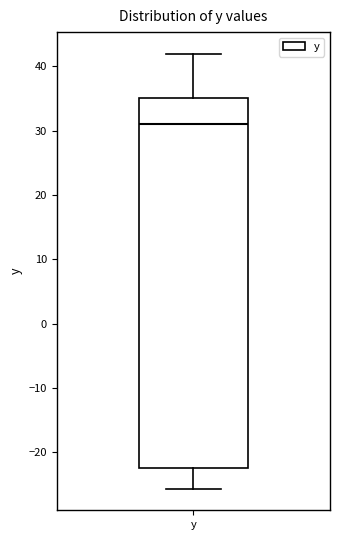

Transcribe this box plot: give where the median line is, the range the box spans, and where the two whiskers end, as read against the y-axis. The values are not printed on the chart, so give them approximately, as read against the axis.

median 31, box -22 to 35, whiskers -26 to 42